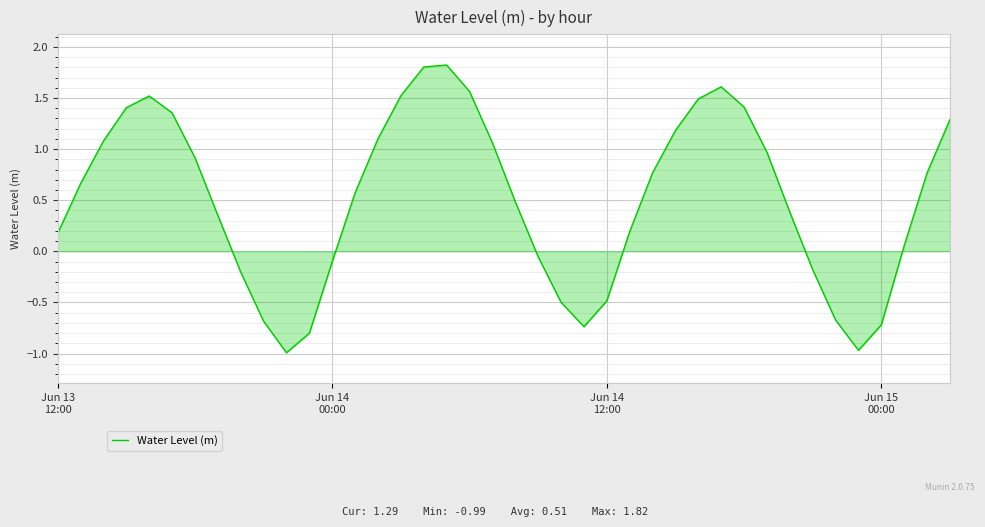

True or false: there are more than 1 points higher than both neighbors.

True